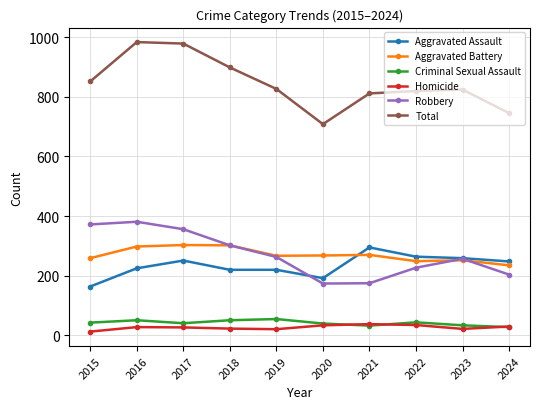

What is the smallest value displayed?

13